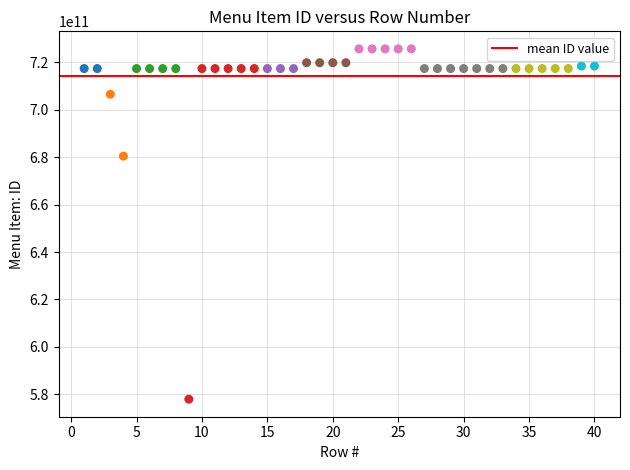

What is the range of X values (max minus min)?

39